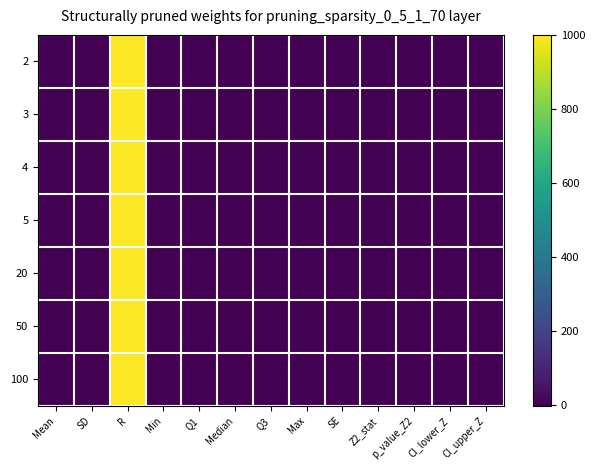

What is the difference between the highest and lowest values at Min?

0.3